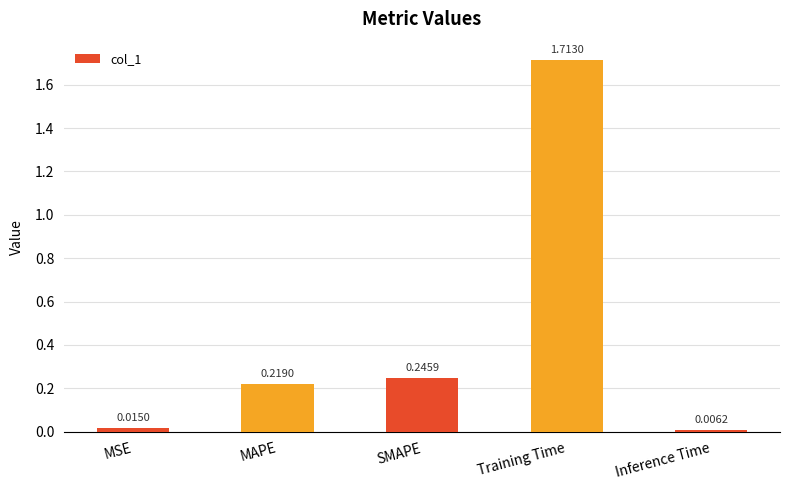

Between Inference Time and MSE, which is larger?

MSE